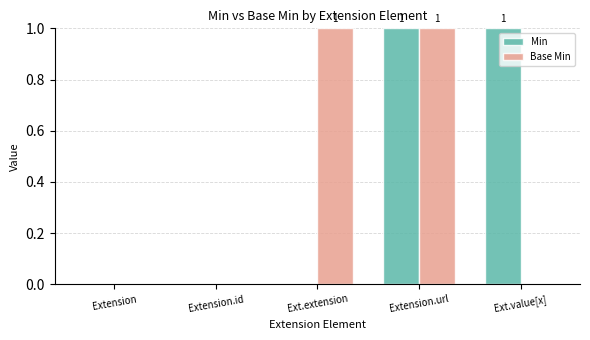

Reading right to left, list all the values displayed in this chart.

Min: Ext.value[x]=1	Extension.url=1	Ext.extension=0	Extension.id=0	Extension=0
Base Min: Ext.value[x]=0	Extension.url=1	Ext.extension=1	Extension.id=0	Extension=0